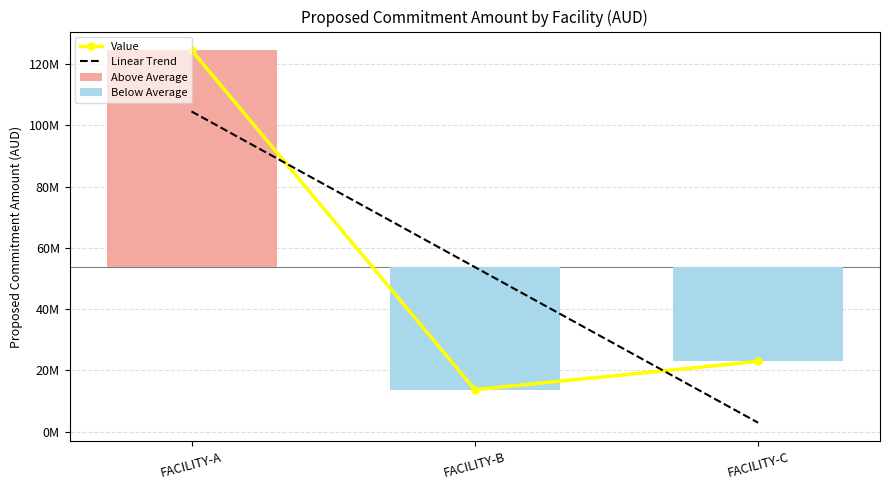

What is the sum of all values?

161209075.7